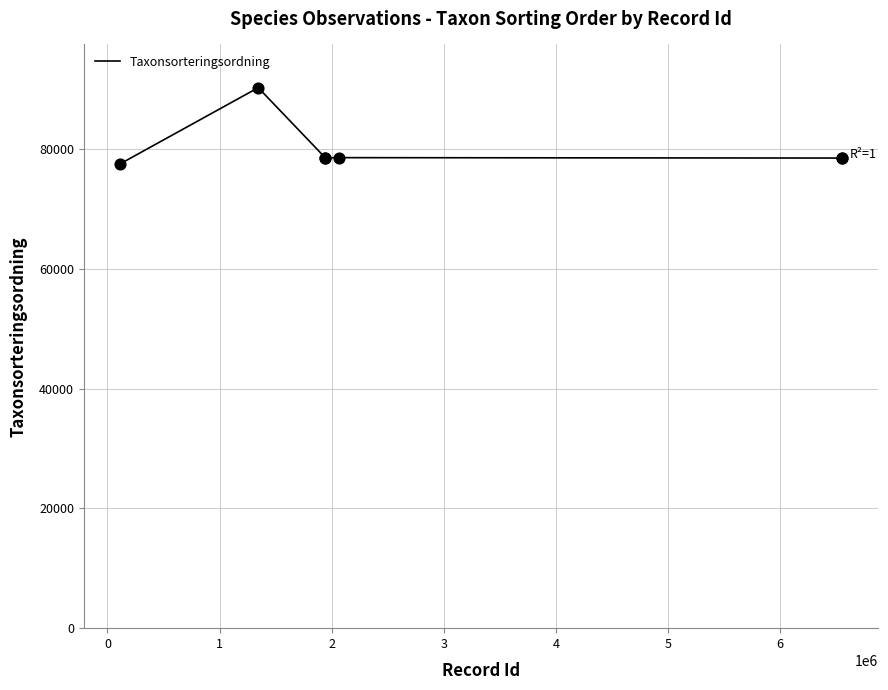

What is the minimum value shown in the chart?

77540